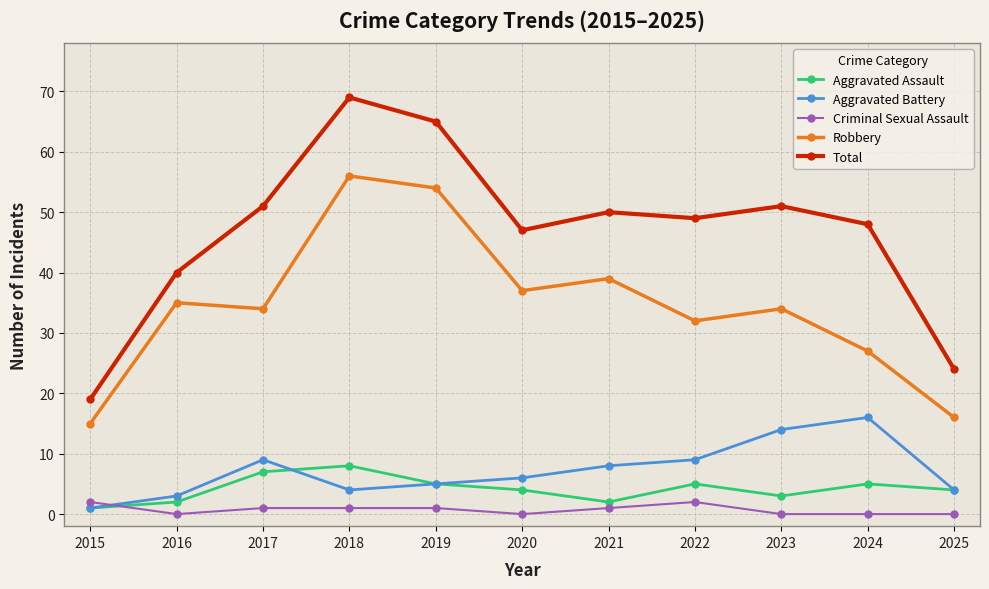

True or false: Robbery has a value of 44 at 2022.

False